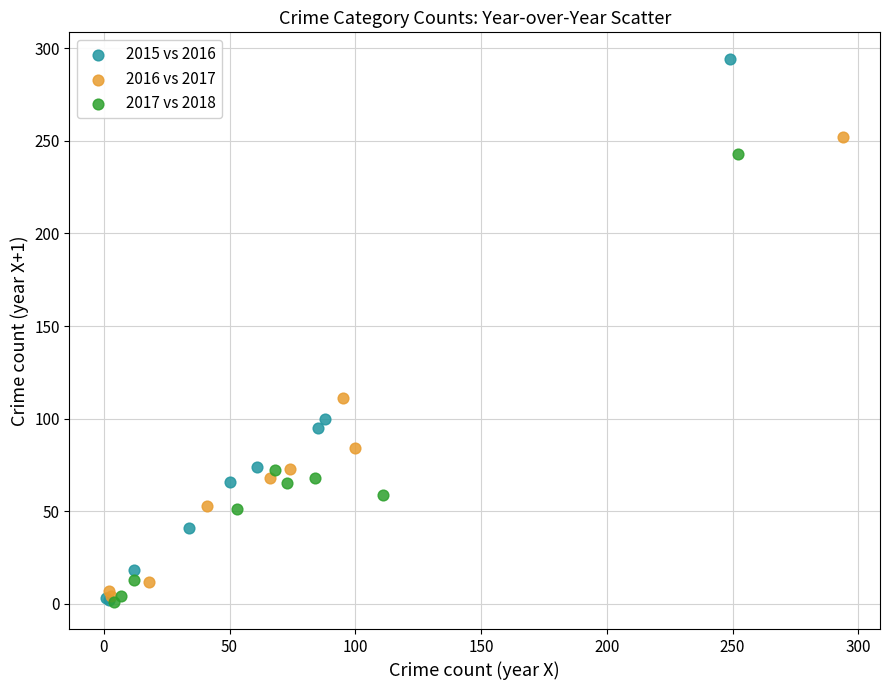

Which series has the widest spread of Y values?

2015 vs 2016